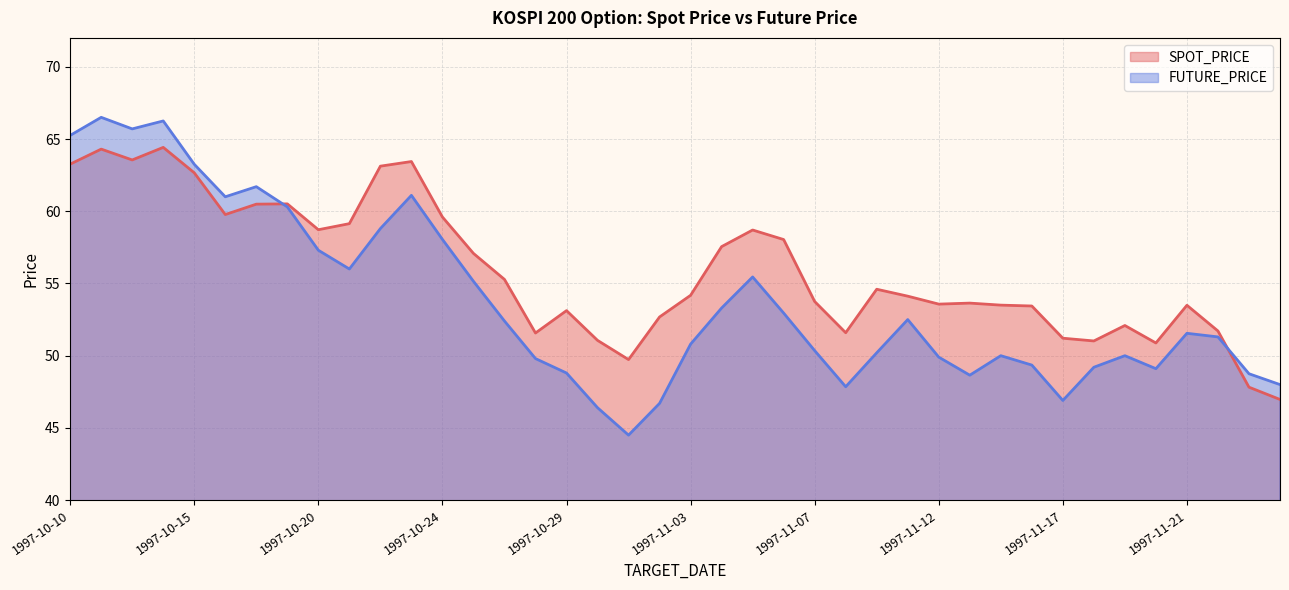

Rank the series by their average value, from lowest to highest.

FUTURE_PRICE, SPOT_PRICE